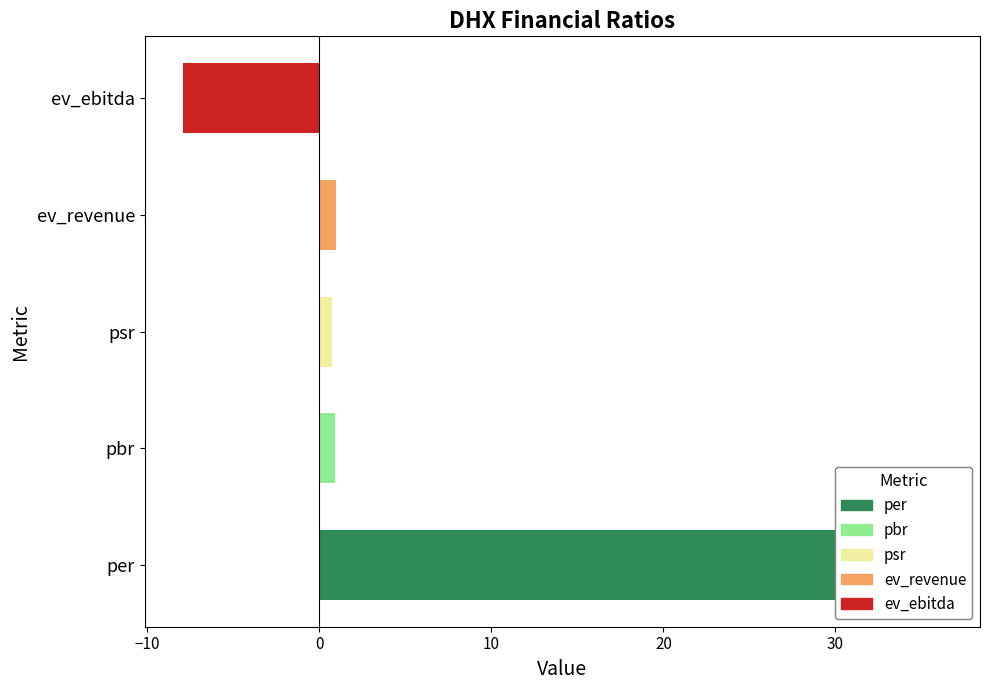

What is the minimum value shown in the chart?

-8.0